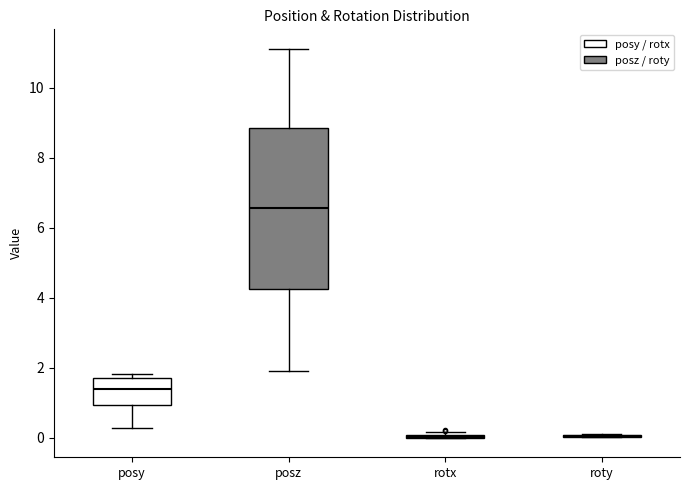

Reading left to right, read every box against the y-axis: the position of its median line, the range the box covers, and the ends of its whiskers. The values are not printed on the chart, so give them approximately, as read against the axis.

posy: median 1.4, box 1.0 to 1.6, whiskers 0.2 to 1.8
posz: median 6.6, box 4.2 to 8.8, whiskers 2.0 to 11.2
rotx: box collapsed to a line at 0.0, whiskers 0.0 to 0.2
roty: box collapsed to a line at 0.0, whiskers 0.0 to 0.2